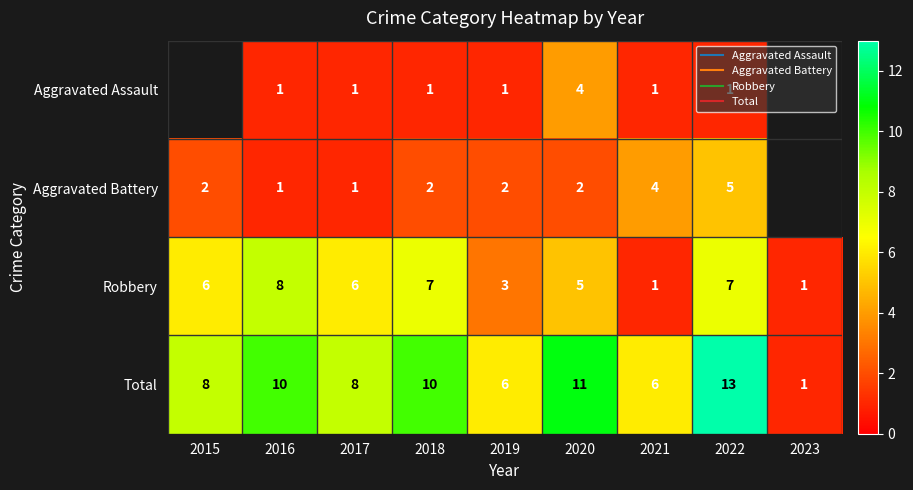

The value of Aggravated Assault at 2018 is 1.6. True or false?

False